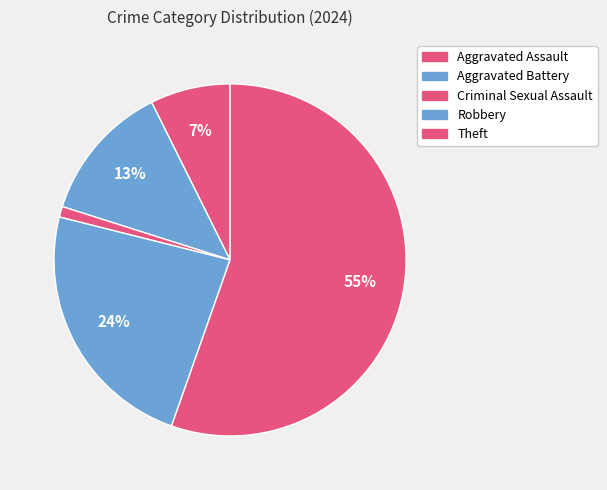

How many slices are in this pie chart?

5